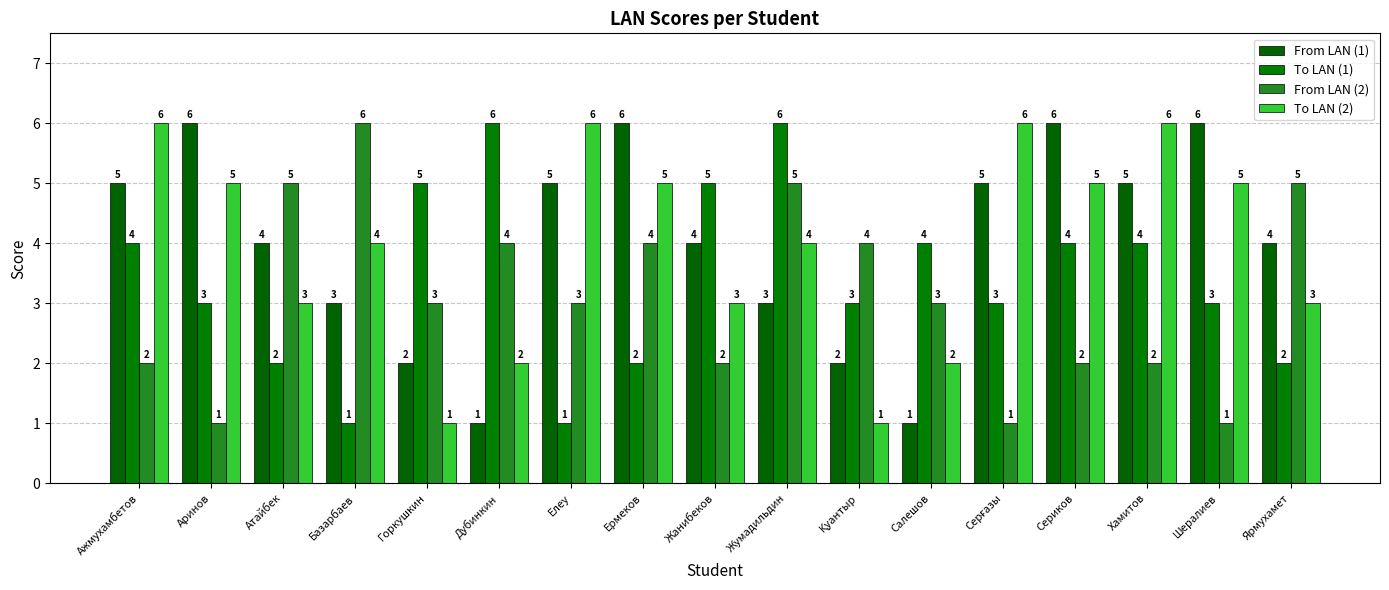

How many categories are shown in the chart?

17